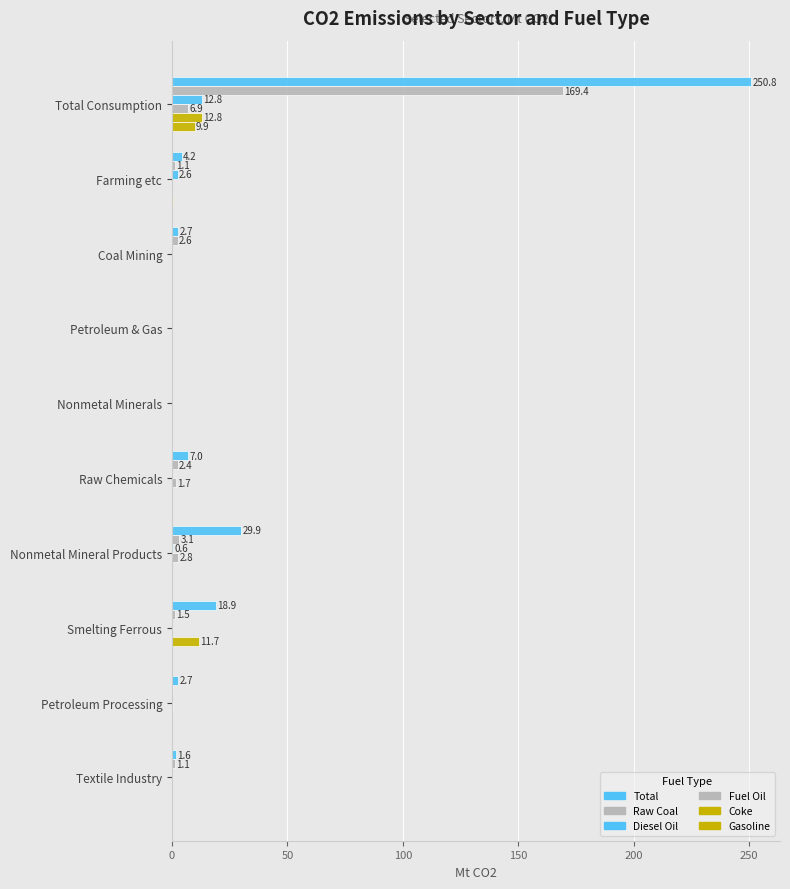

What is the highest value of the Gasoline series?

9.9